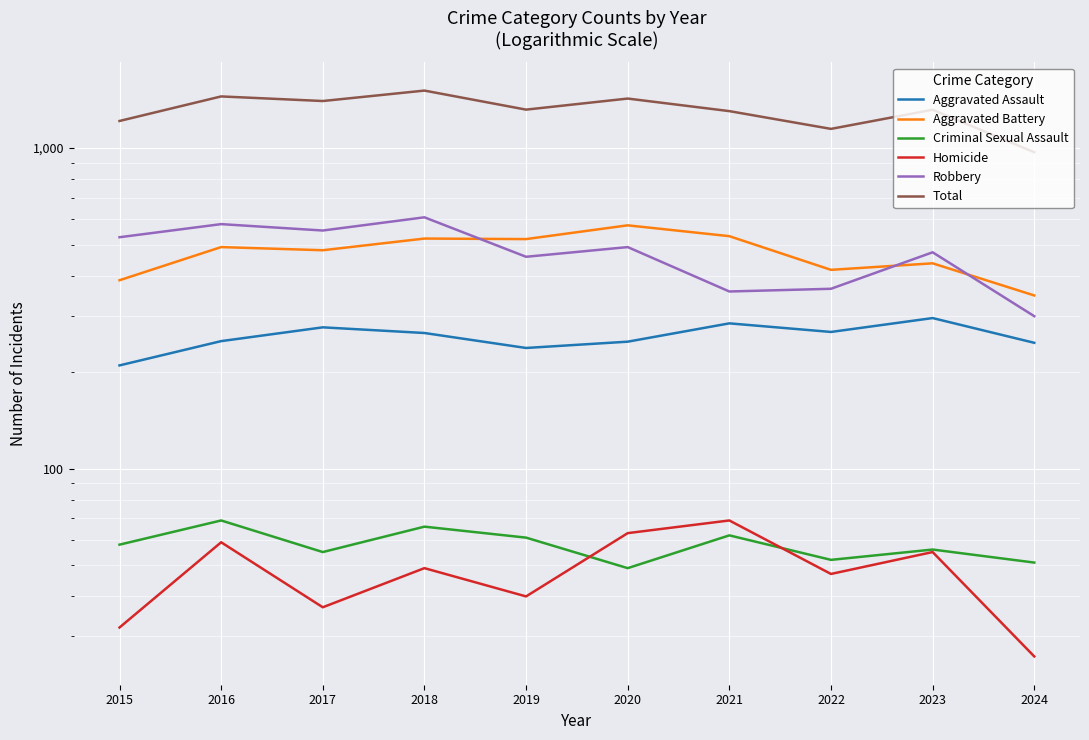

Where does the Criminal Sexual Assault series first go above 58?

2016